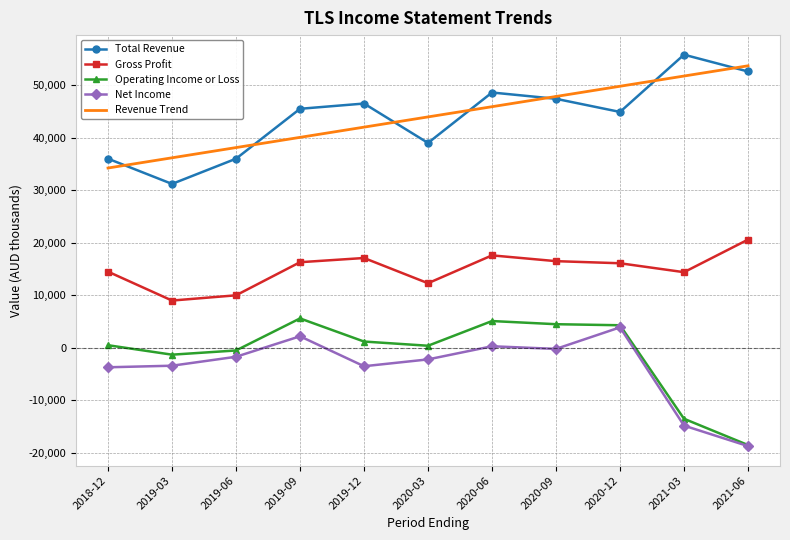

What is the average value of the Revenue Trend series?

43954.5